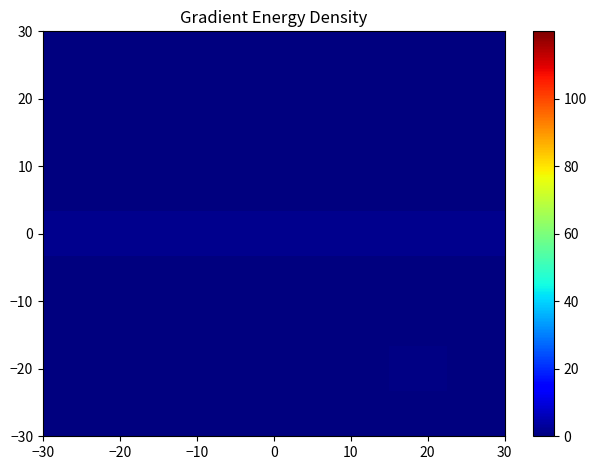

At how many categories does at least one series exceed 0?

8